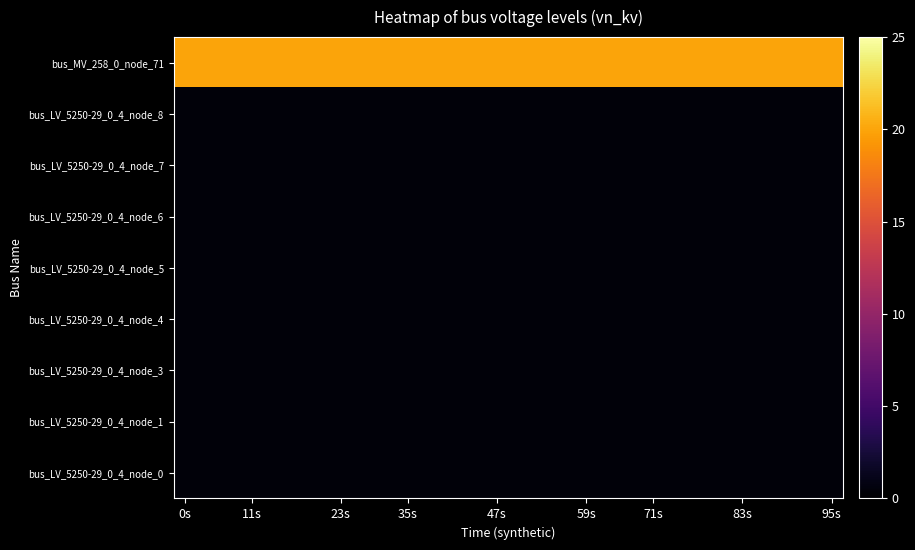

Reading right to left, extract all data points from this chart.

bus_LV_5250-29_0_4_node_0: 0.4	0.4	0.4	0.4	0.4	0.4	0.4	0.4	0.4	0.4	0.4	0.4	0.4	0.4	0.4	0.4	0.4	0.4	0.4	0.4	0.4	0.4	0.4	0.4	0.4	0.4	0.4	0.4	0.4	0.4
bus_LV_5250-29_0_4_node_1: 0.4	0.4	0.4	0.4	0.4	0.4	0.4	0.4	0.4	0.4	0.4	0.4	0.4	0.4	0.4	0.4	0.4	0.4	0.4	0.4	0.4	0.4	0.4	0.4	0.4	0.4	0.4	0.4	0.4	0.4
bus_LV_5250-29_0_4_node_3: 0.4	0.4	0.4	0.4	0.4	0.4	0.4	0.4	0.4	0.4	0.4	0.4	0.4	0.4	0.4	0.4	0.4	0.4	0.4	0.4	0.4	0.4	0.4	0.4	0.4	0.4	0.4	0.4	0.4	0.4
bus_LV_5250-29_0_4_node_4: 0.4	0.4	0.4	0.4	0.4	0.4	0.4	0.4	0.4	0.4	0.4	0.4	0.4	0.4	0.4	0.4	0.4	0.4	0.4	0.4	0.4	0.4	0.4	0.4	0.4	0.4	0.4	0.4	0.4	0.4
bus_LV_5250-29_0_4_node_5: 0.4	0.4	0.4	0.4	0.4	0.4	0.4	0.4	0.4	0.4	0.4	0.4	0.4	0.4	0.4	0.4	0.4	0.4	0.4	0.4	0.4	0.4	0.4	0.4	0.4	0.4	0.4	0.4	0.4	0.4
bus_LV_5250-29_0_4_node_6: 0.4	0.4	0.4	0.4	0.4	0.4	0.4	0.4	0.4	0.4	0.4	0.4	0.4	0.4	0.4	0.4	0.4	0.4	0.4	0.4	0.4	0.4	0.4	0.4	0.4	0.4	0.4	0.4	0.4	0.4
bus_LV_5250-29_0_4_node_7: 0.4	0.4	0.4	0.4	0.4	0.4	0.4	0.4	0.4	0.4	0.4	0.4	0.4	0.4	0.4	0.4	0.4	0.4	0.4	0.4	0.4	0.4	0.4	0.4	0.4	0.4	0.4	0.4	0.4	0.4
bus_LV_5250-29_0_4_node_8: 0.4	0.4	0.4	0.4	0.4	0.4	0.4	0.4	0.4	0.4	0.4	0.4	0.4	0.4	0.4	0.4	0.4	0.4	0.4	0.4	0.4	0.4	0.4	0.4	0.4	0.4	0.4	0.4	0.4	0.4
bus_MV_258_0_node_71: 20.0	20.0	20.0	20.0	20.0	20.0	20.0	20.0	20.0	20.0	20.0	20.0	20.0	20.0	20.0	20.0	20.0	20.0	20.0	20.0	20.0	20.0	20.0	20.0	20.0	20.0	20.0	20.0	20.0	20.0